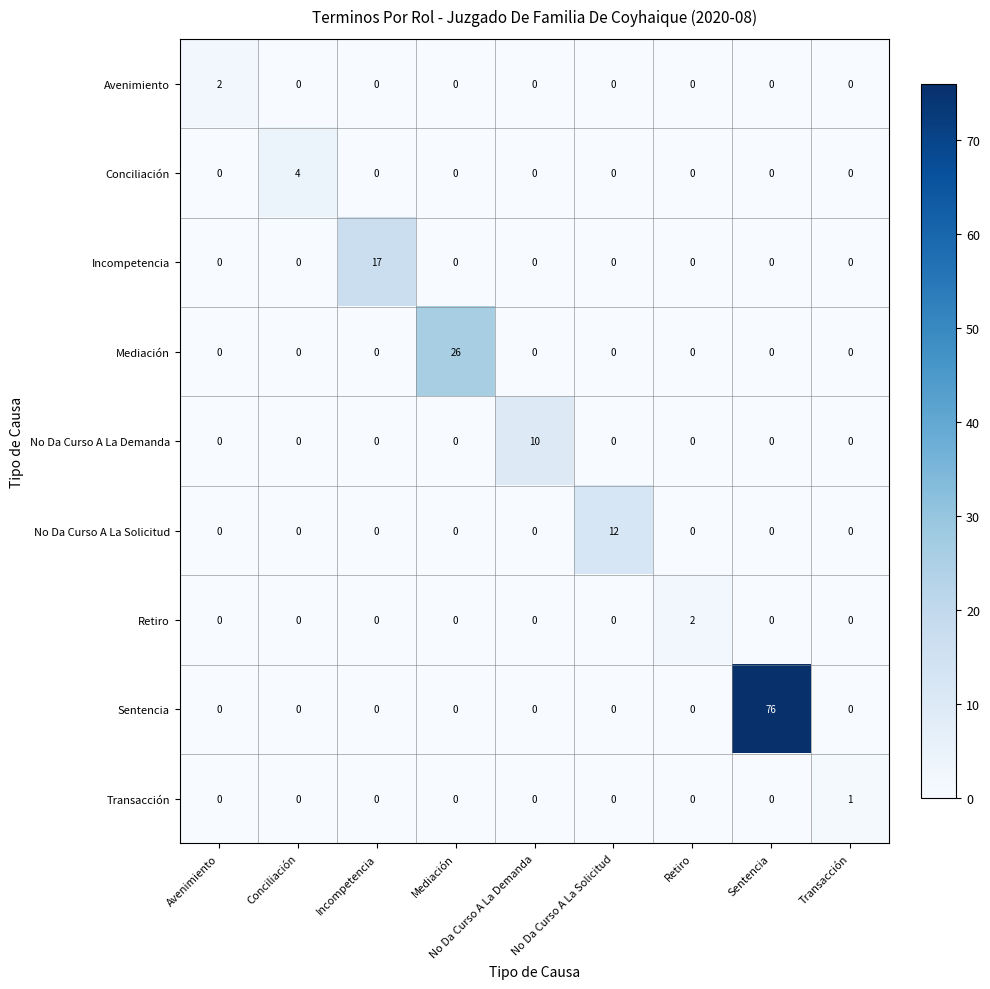

Which series has the largest range (max minus min)?

Sentencia